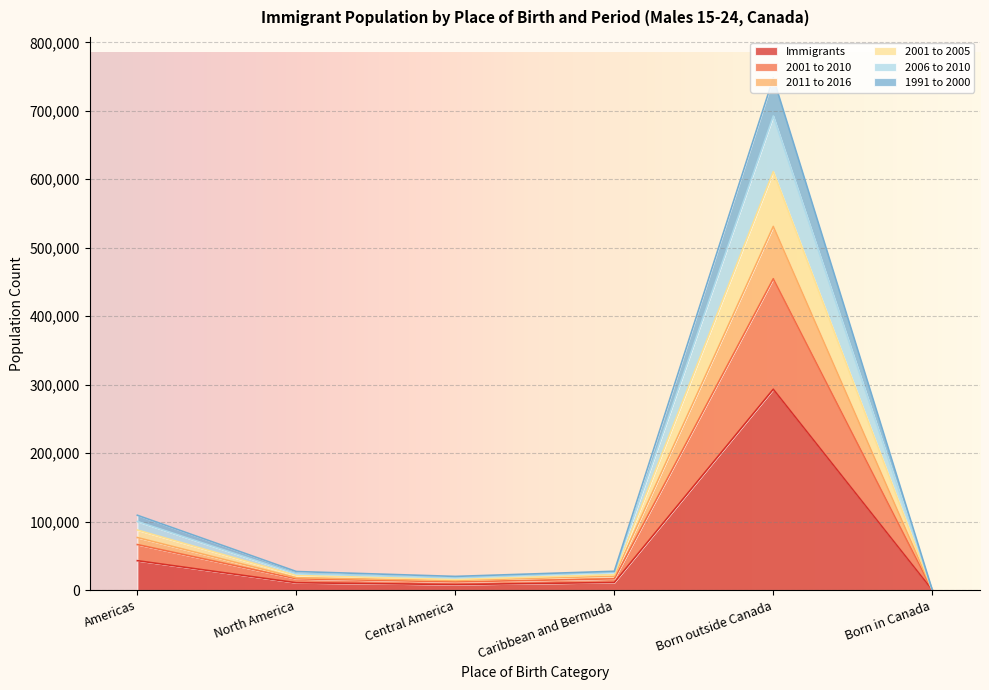

Does the chart display data point markers on the line(s)?

No